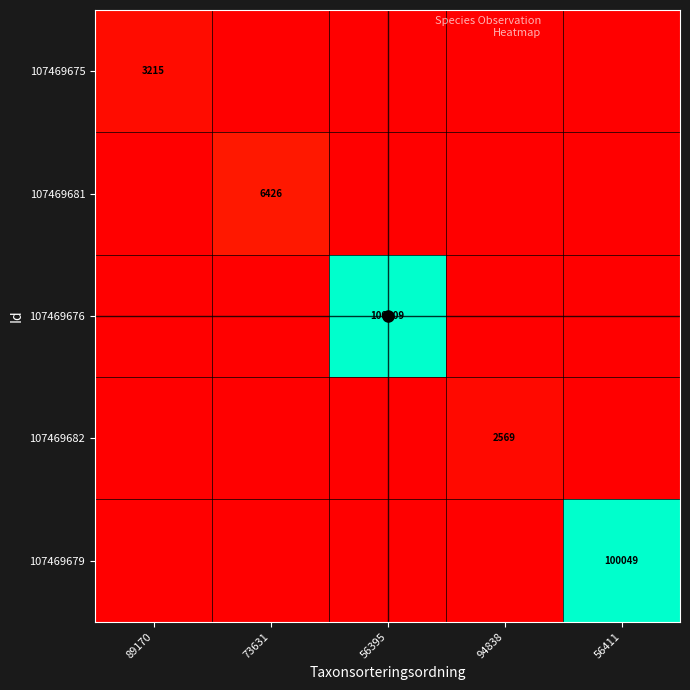

At which label does 107469682 reach its peak?

94838